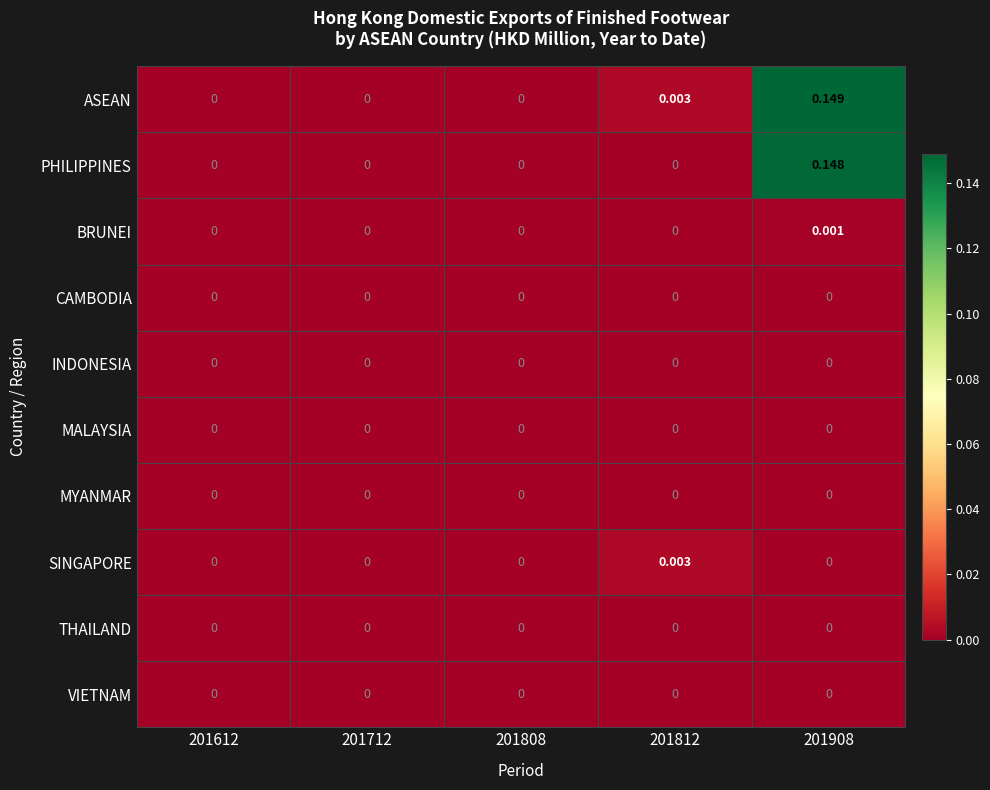

Which series changed the most between 201712 and 201908?

ASEAN